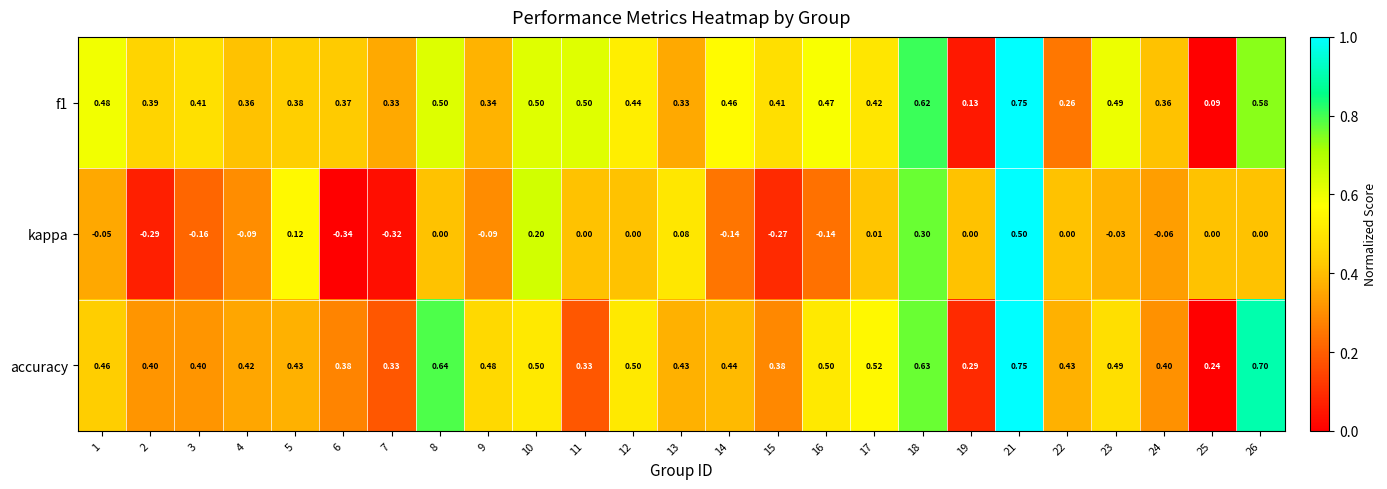

What is the total value across all series at 10?

1.2